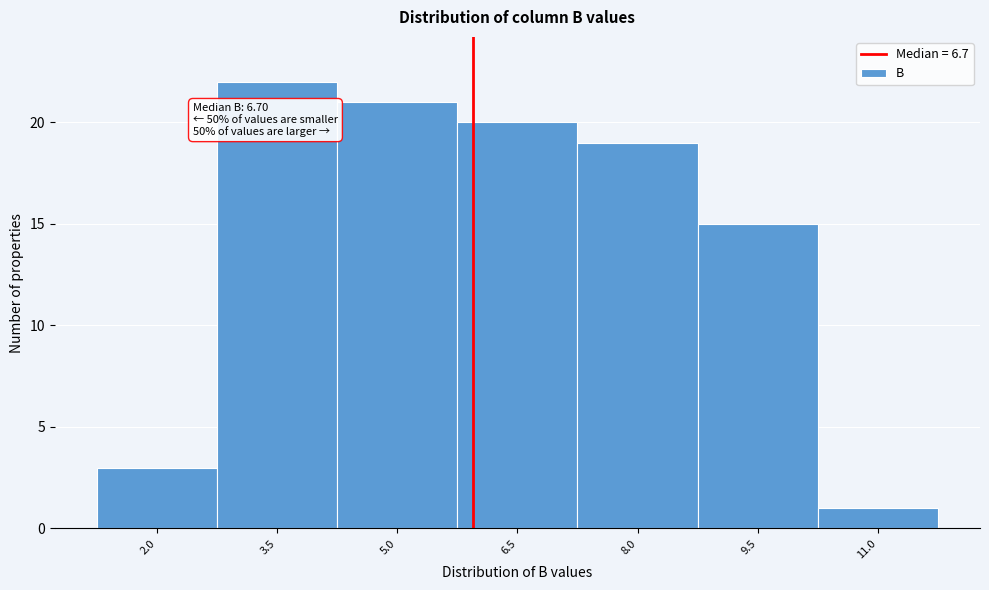

Reading right to left, what are all the values shown in this chart?

1	15	19	20	21	22	3